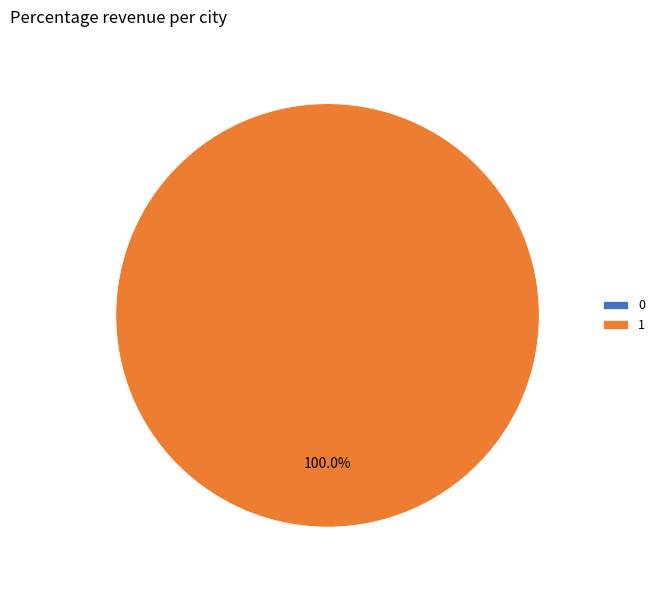

To the nearest percent, what is the difference between the largest and smallest slice percentages?

100%